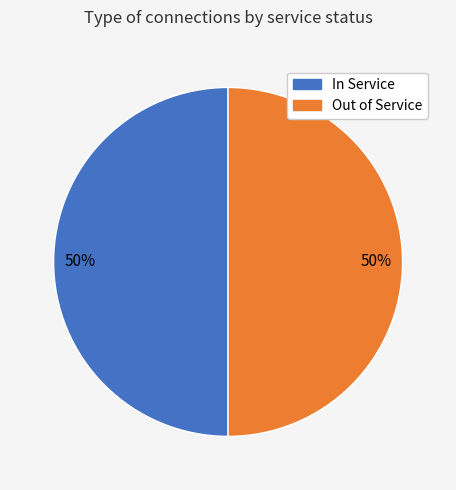

To the nearest percent, what is the average slice percentage?

50%